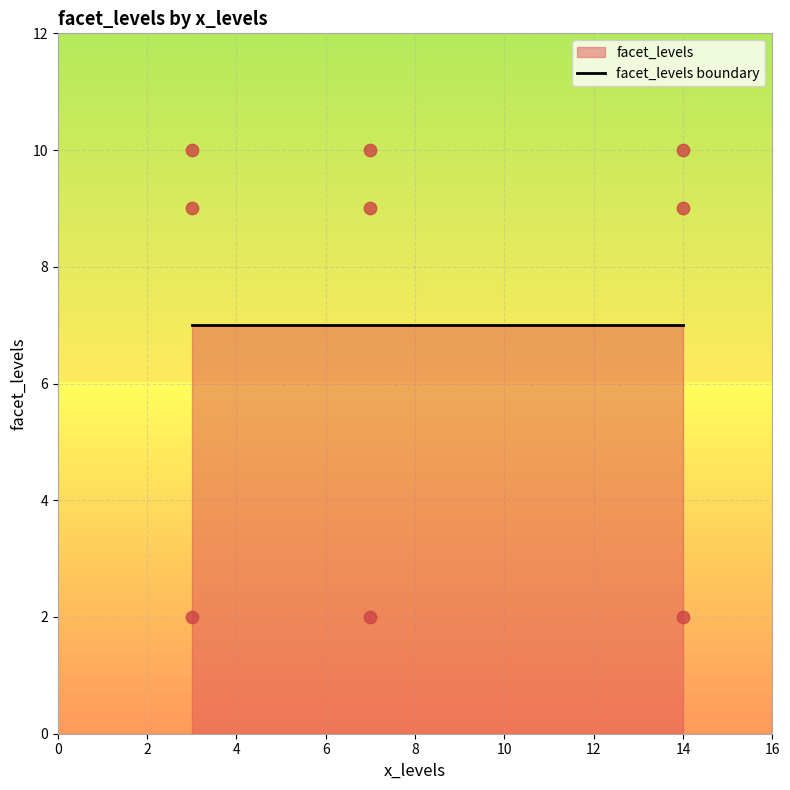

What is the ratio of the value at 7 to the value at 3?

0.2